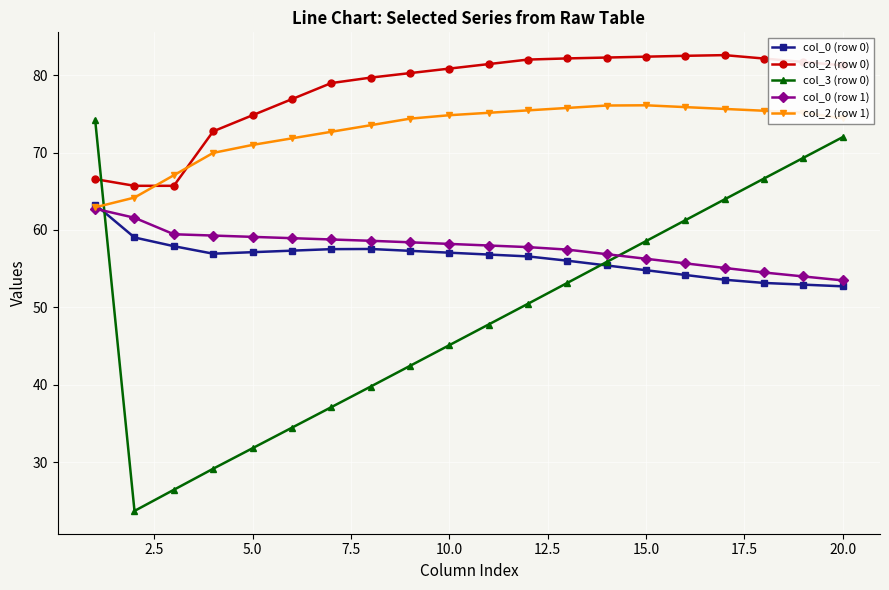

List the series in order of their peak value, lowest first.

col_0 (row 1), col_0 (row 0), col_3 (row 0), col_2 (row 1), col_2 (row 0)